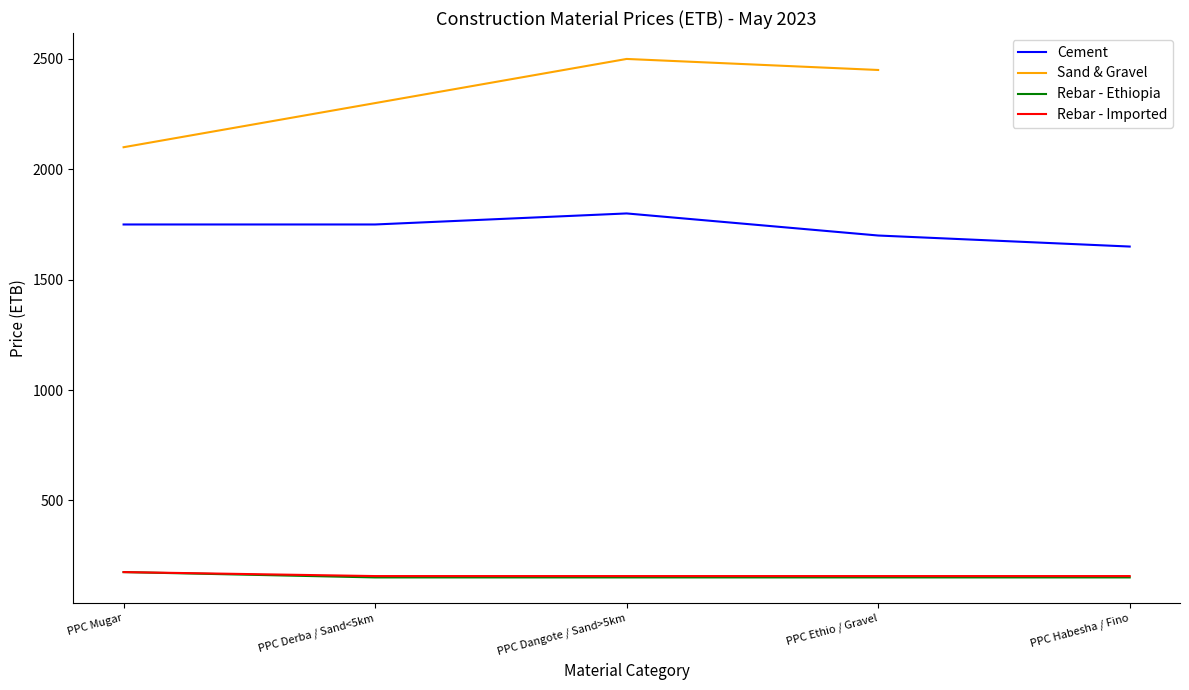

What is the value of the Rebar - Ethiopia point at the 4th from the left?

150.8